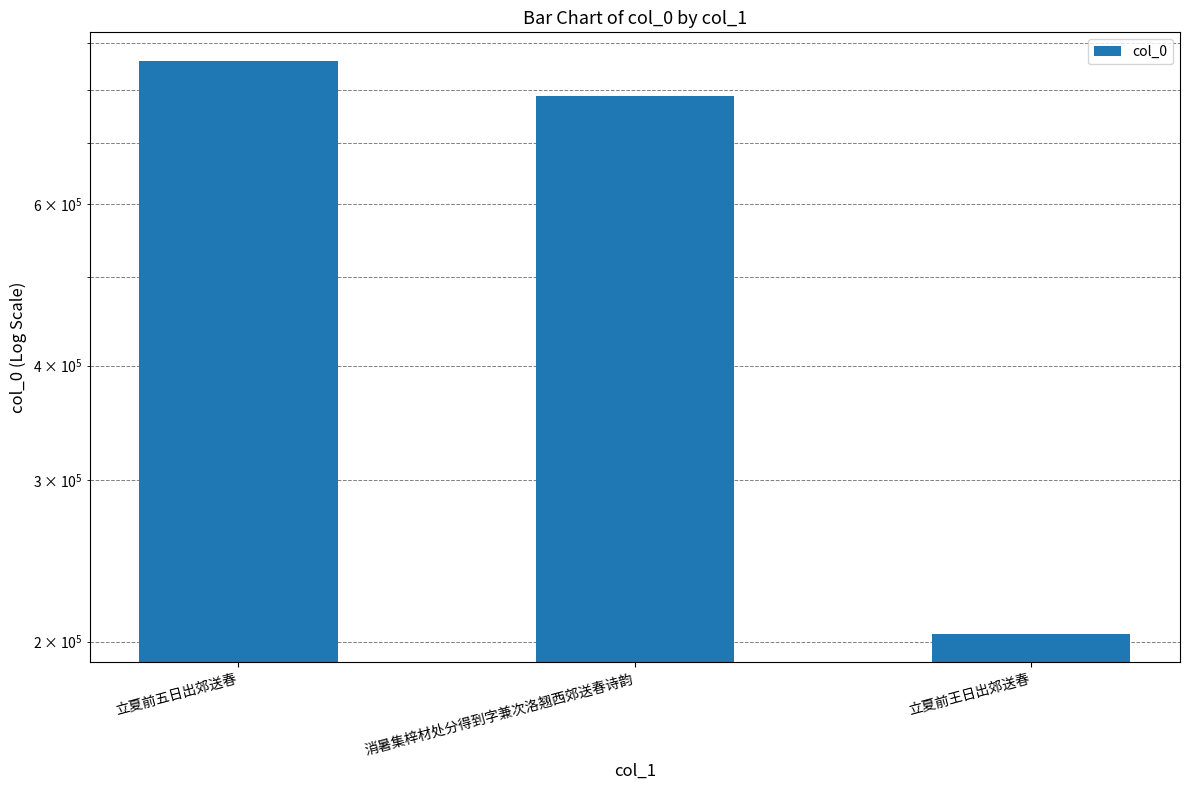

What is the ratio of the value at 立夏前五日出郊送春 to the value at 消暑集梓材处分得到字兼次洛翘西郊送春诗韵?

1.1